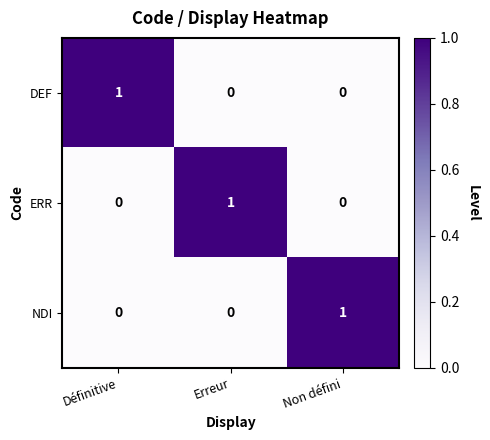

Which category has the highest value in the DEF series?

Définitive